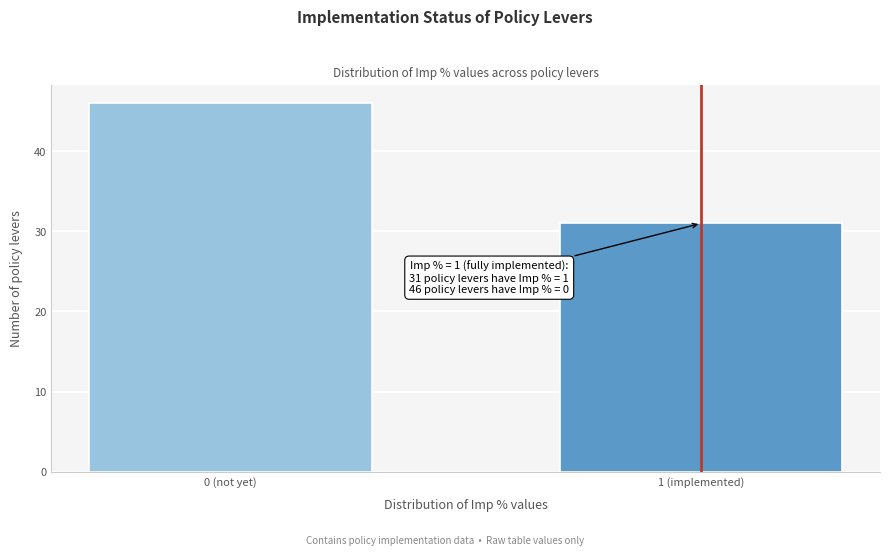

Reading right to left, what are all the values shown in this chart?

31	46